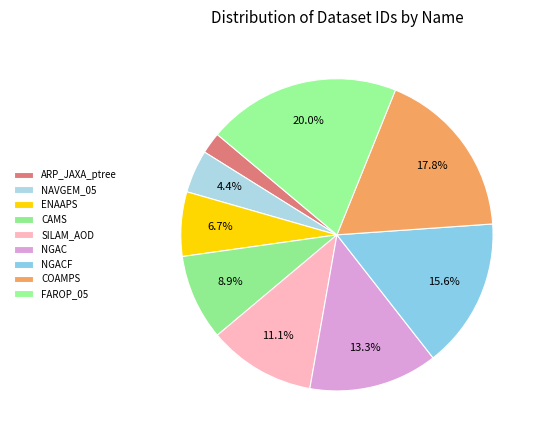

Is there a majority slice in this chart?

No